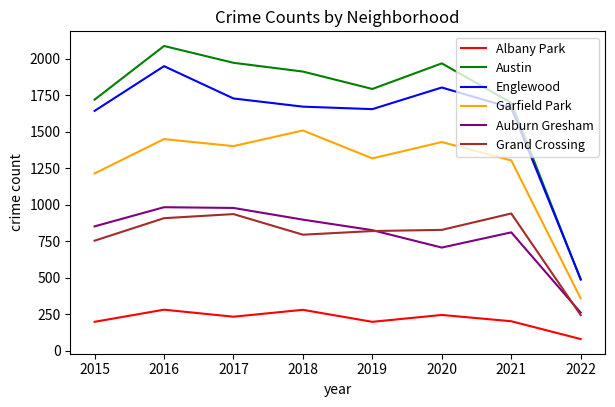

How many values in the Auburn Gresham series are below 852?

4